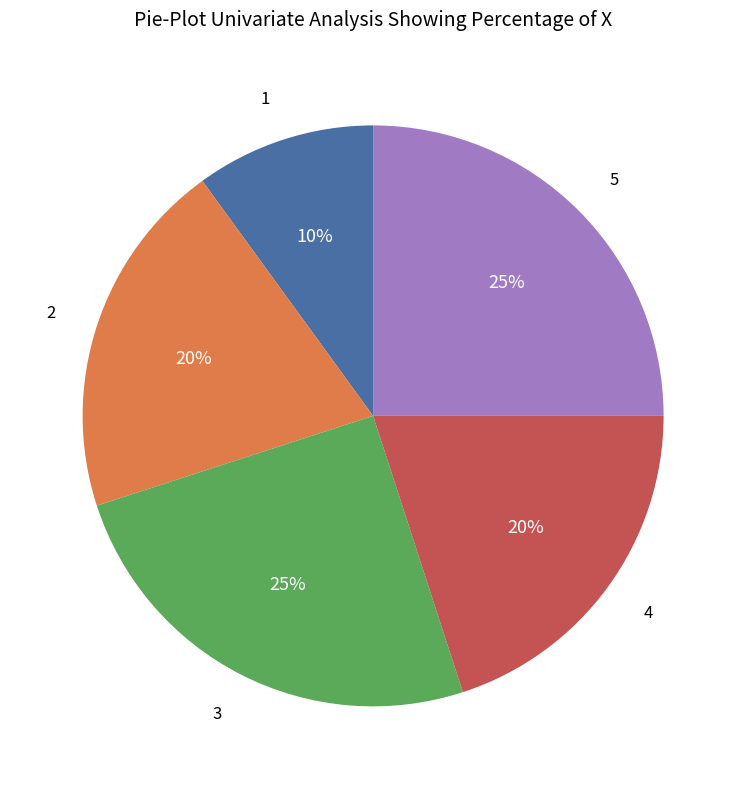

Does 2 represent more than half of the total?

No